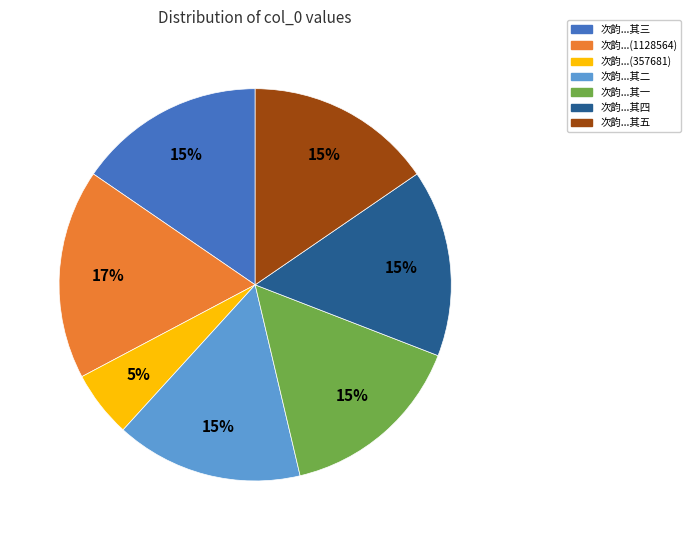

Is there a majority slice in this chart?

No